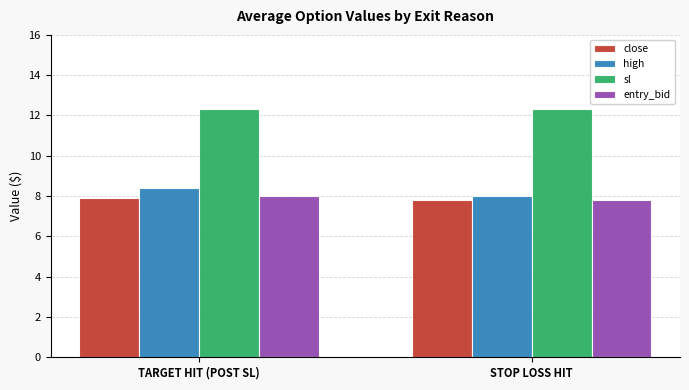

How many categories are shown in the chart?

2